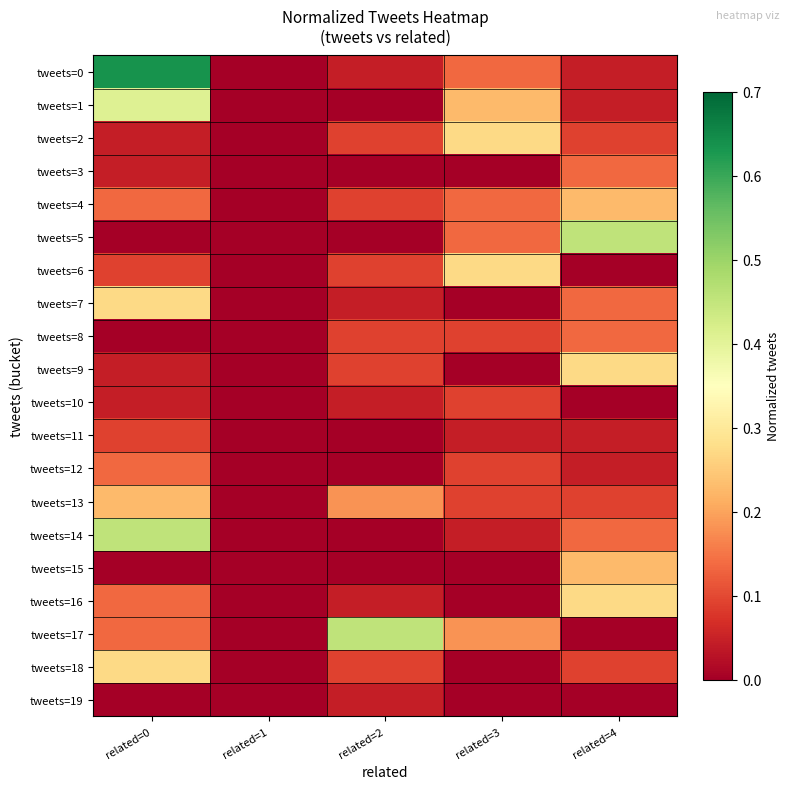

At related=0, list the series in order from smallest to largest.

tweets=5, tweets=8, tweets=15, tweets=19, tweets=2, tweets=3, tweets=9, tweets=10, tweets=6, tweets=11, tweets=4, tweets=12, tweets=16, tweets=17, tweets=13, tweets=7, tweets=18, tweets=1, tweets=14, tweets=0